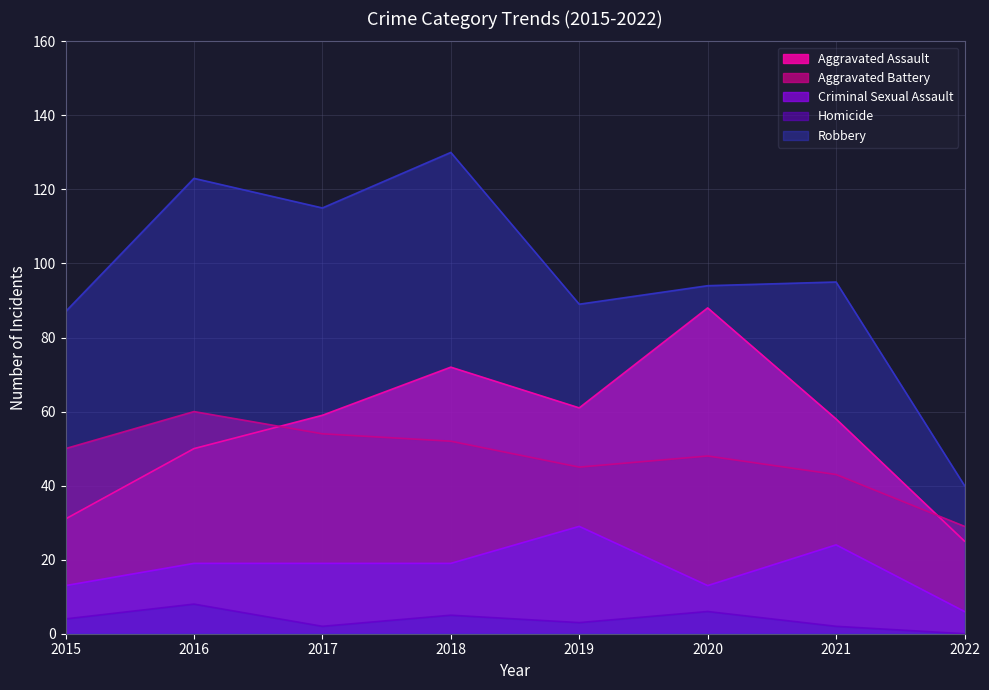

Where is the first local minimum for Criminal Sexual Assault?

2020